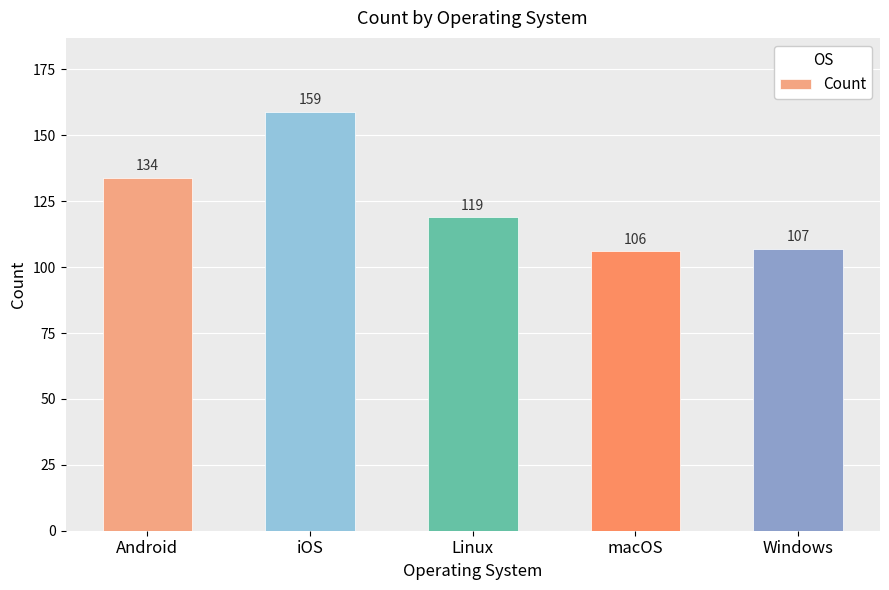

What is the label of the 4th bar from the right?

iOS